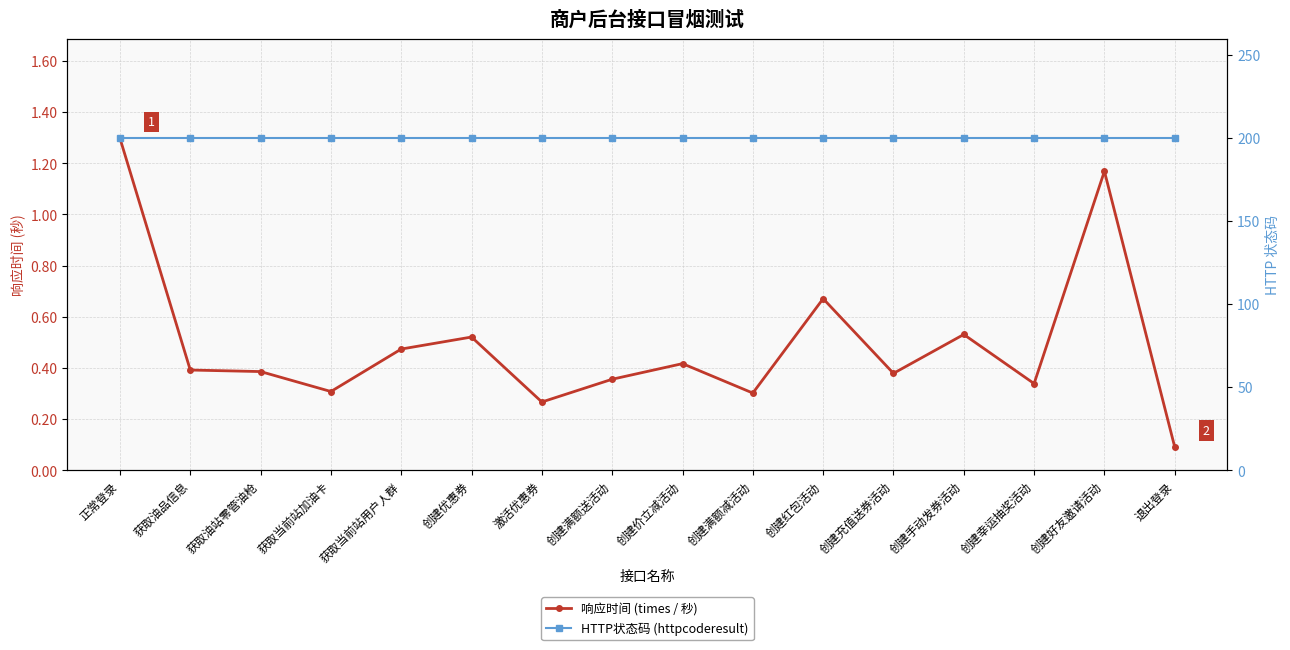

What is the total value across all series at 创建充值送券活动?

200.4